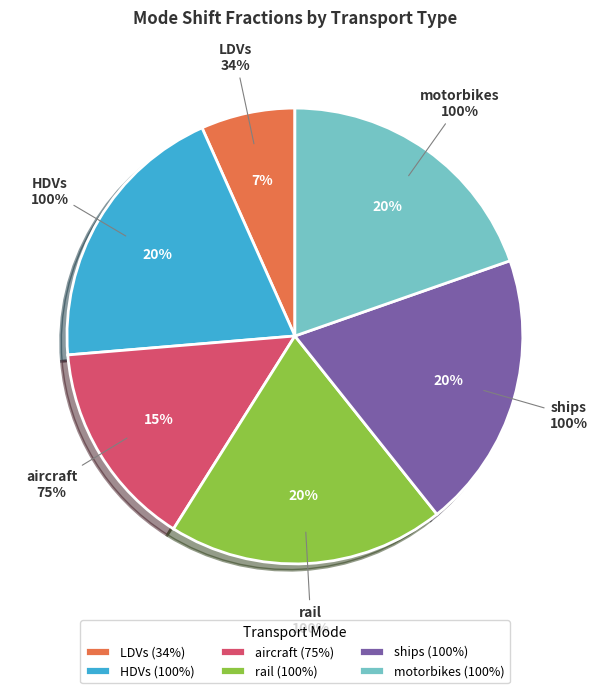

Does any single category account for the majority?

No